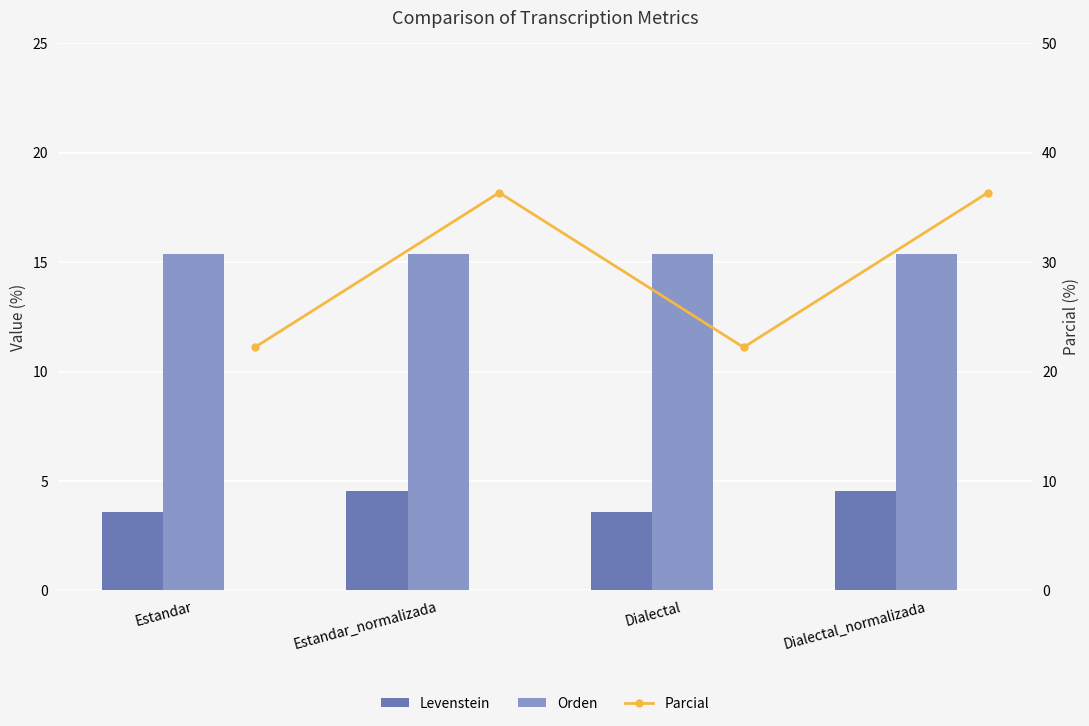

Does the chart contain stacked bars?

No